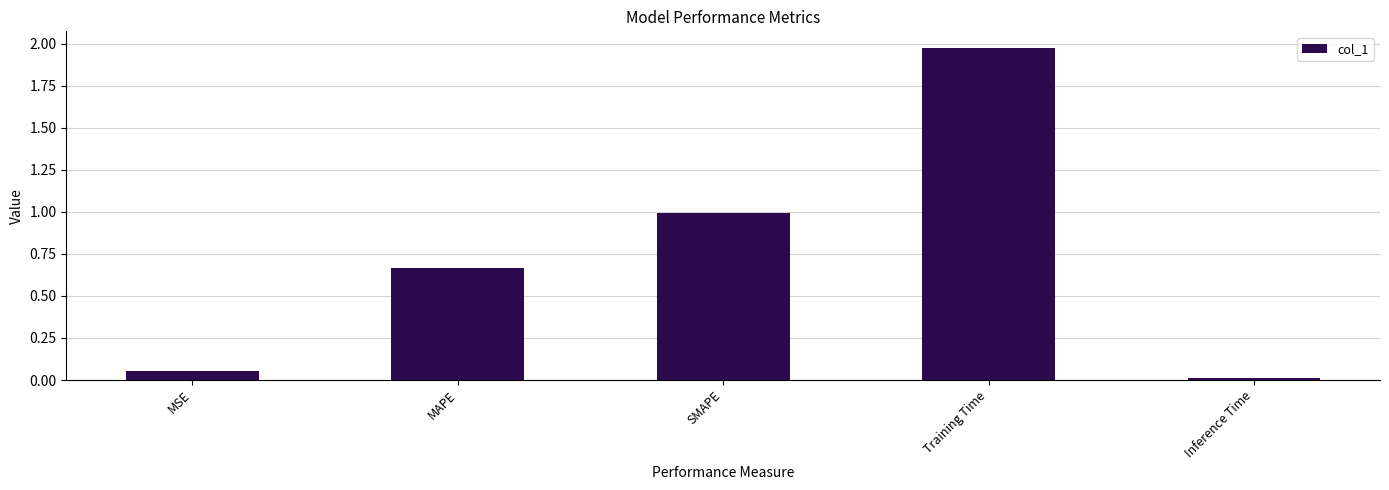

What is the label of the 4th bar from the right?

MAPE